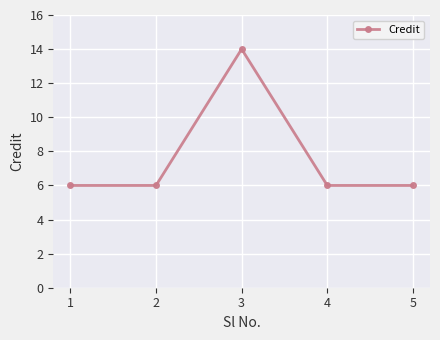

What is the minimum value shown in the chart?

6